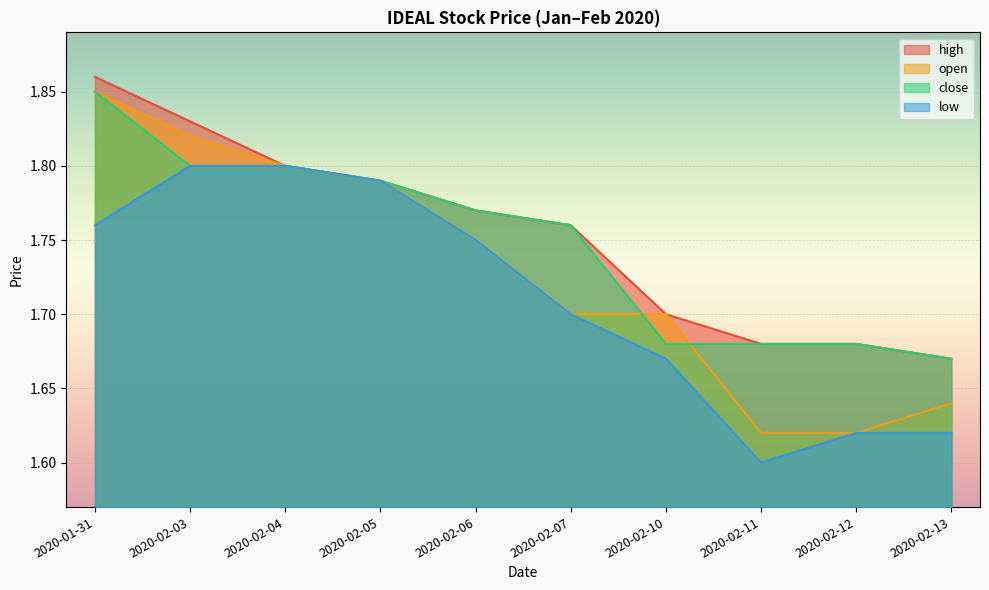

What is the label of the 3rd point from the left?

2020-02-04